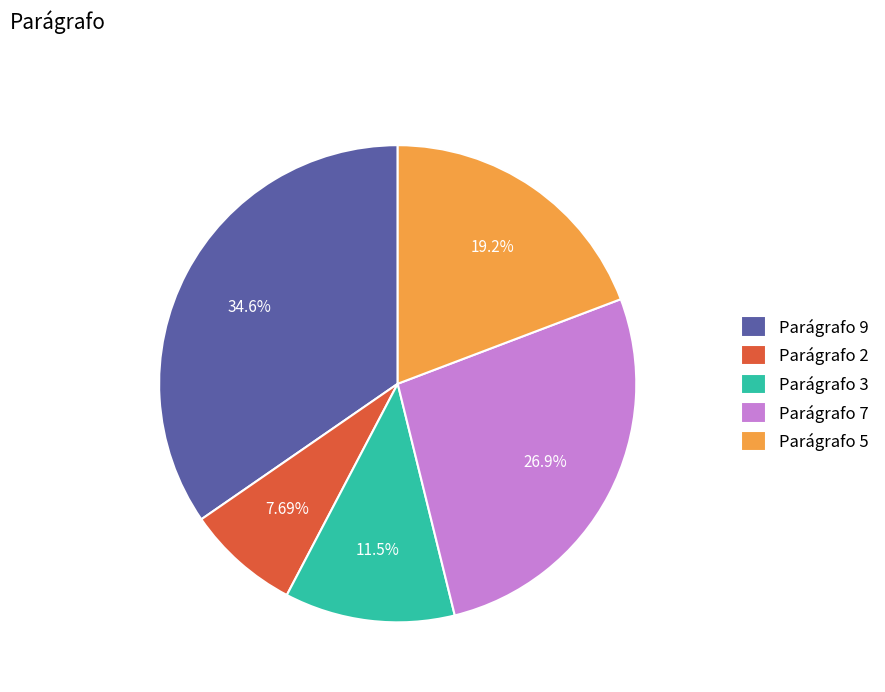

Which has a higher value, Parágrafo 2 or Parágrafo 5?

Parágrafo 5